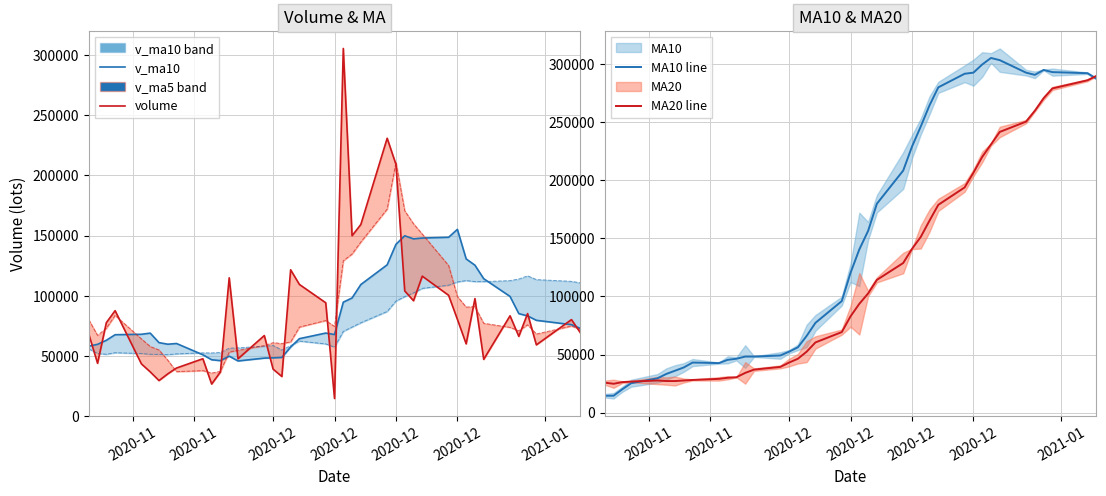

The value of MA20 line at 10 is 45388.6. True or false?

False